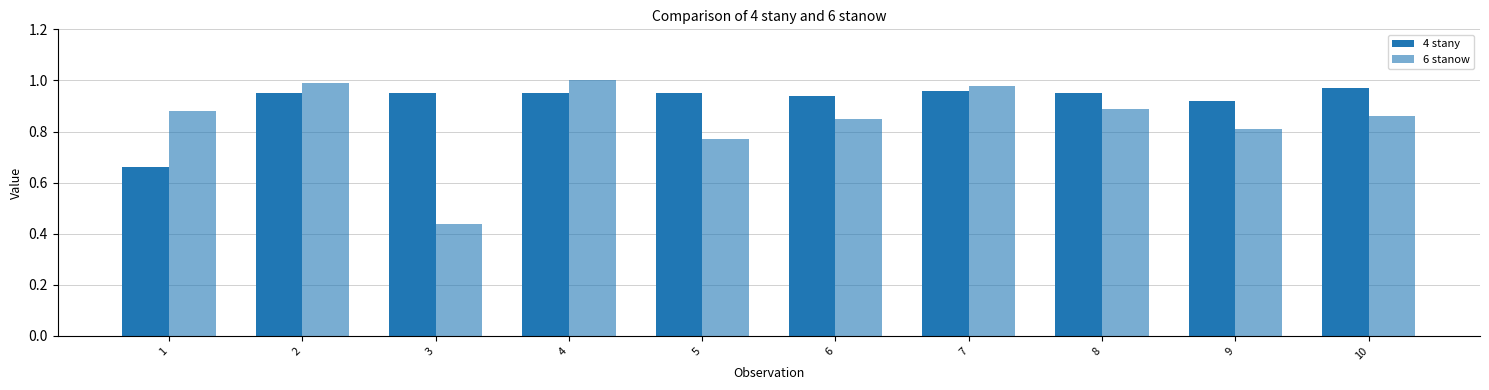

Which label corresponds to the largest value in the chart?

4